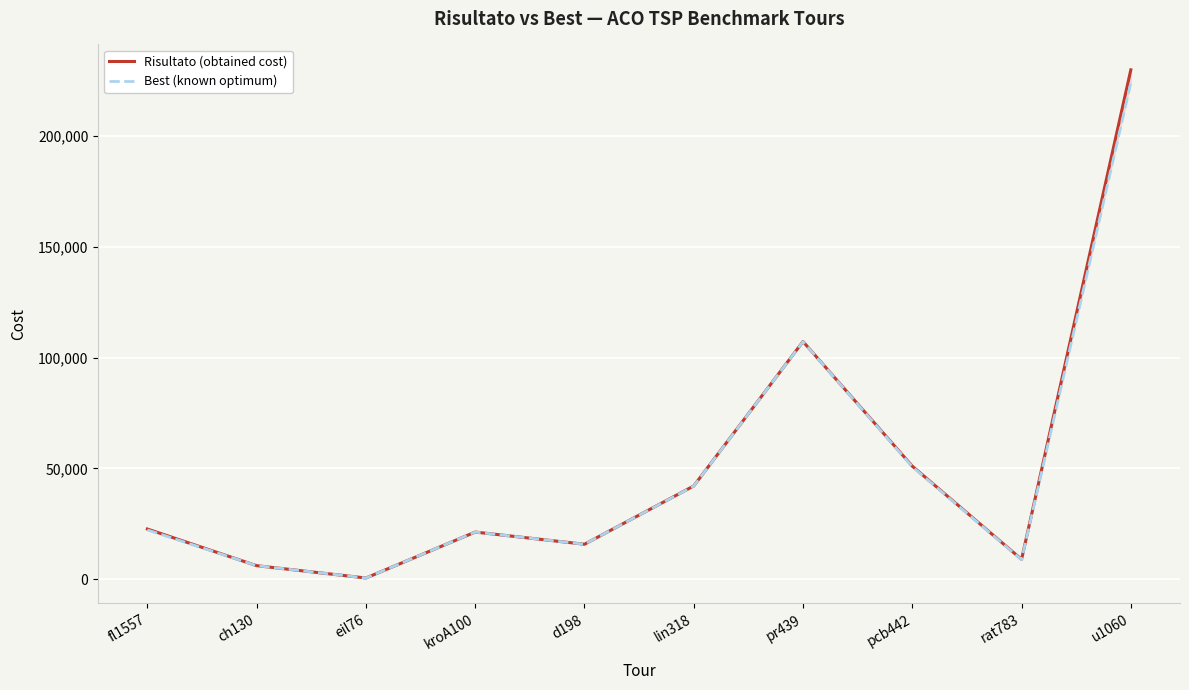

Reading left to right, what are all the values shown in this chart?

Risultato (obtained cost): fl1557=22652	ch130=6110	eil76=538	kroA100=21282	d198=15780	lin318=42091	pr439=107271	pcb442=51019	rat783=8955	u1060=229895
Best (known optimum): fl1557=22249	ch130=6110	eil76=538	kroA100=21282	d198=15780	lin318=42029	pr439=107217	pcb442=50778	rat783=8806	u1060=224094